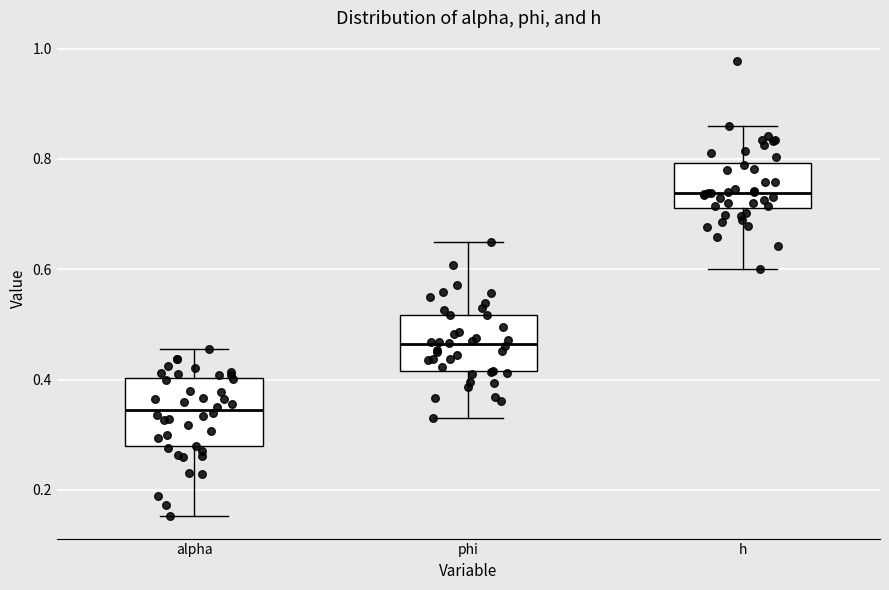

Where is the lower edge of the box for h on the y-axis? The values are not printed on the chart, so give them approximately, as read against the axis.

0.72